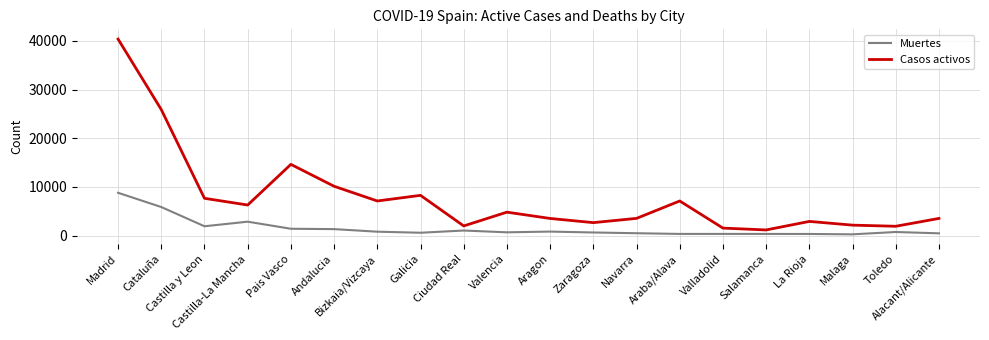

What is the difference between the second highest and second lowest values in the Casos activos series?

24350